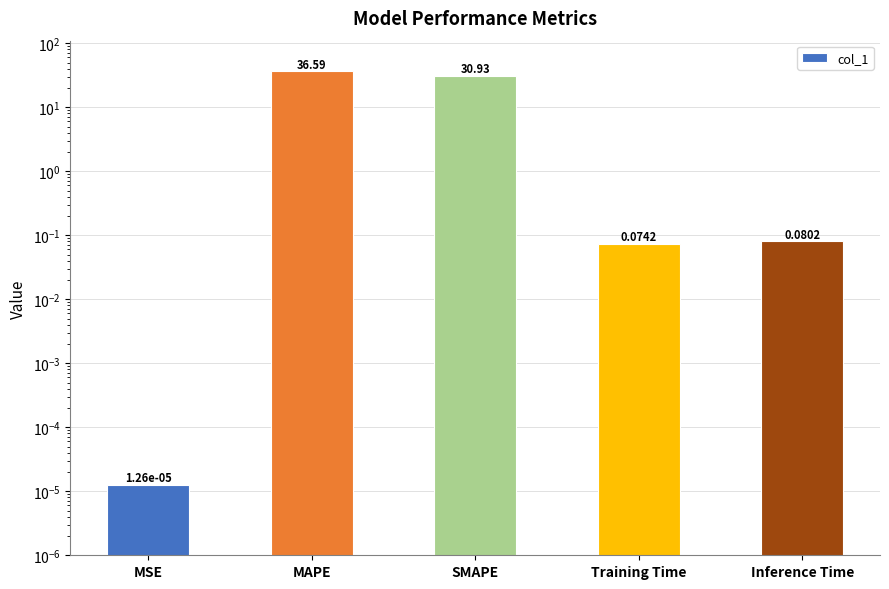

The chart shows a value of 0.0 at MSE. True or false?

False